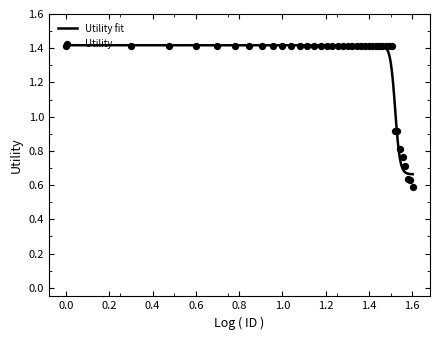

Which has a higher value, 7 or 22?

7